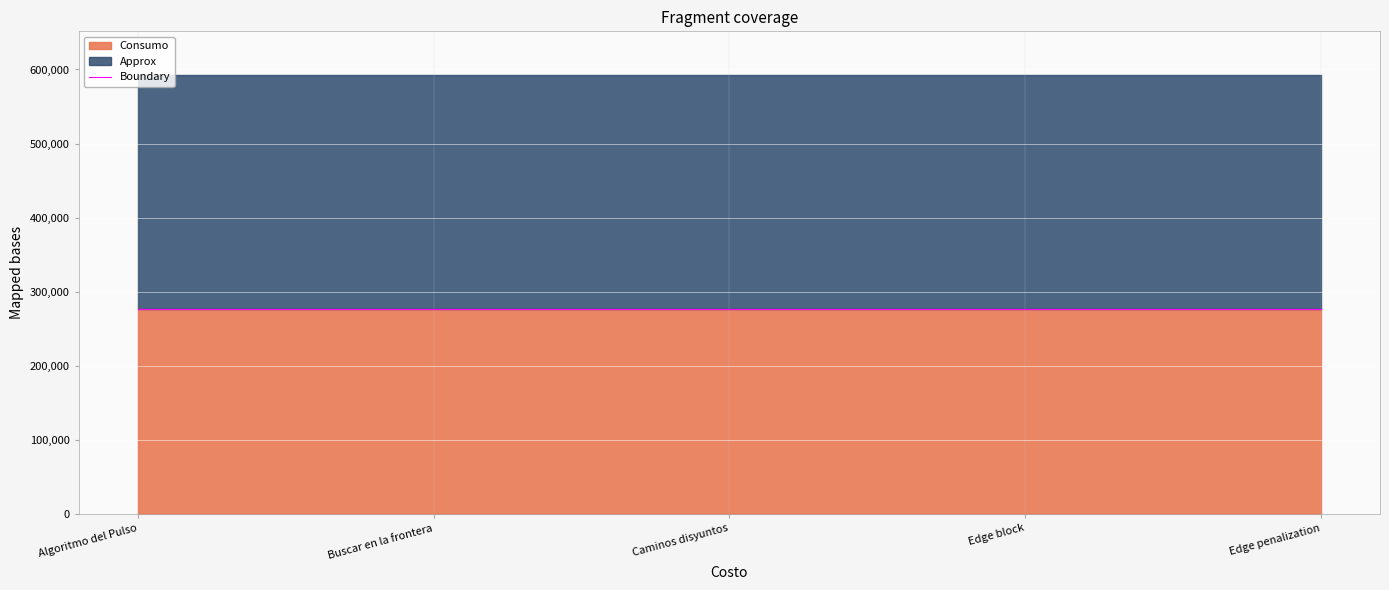

Rank the categories by Approx value from highest to lowest.

Algoritmo del Pulso, Buscar en la frontera, Caminos disyuntos, Edge block, Edge penalization